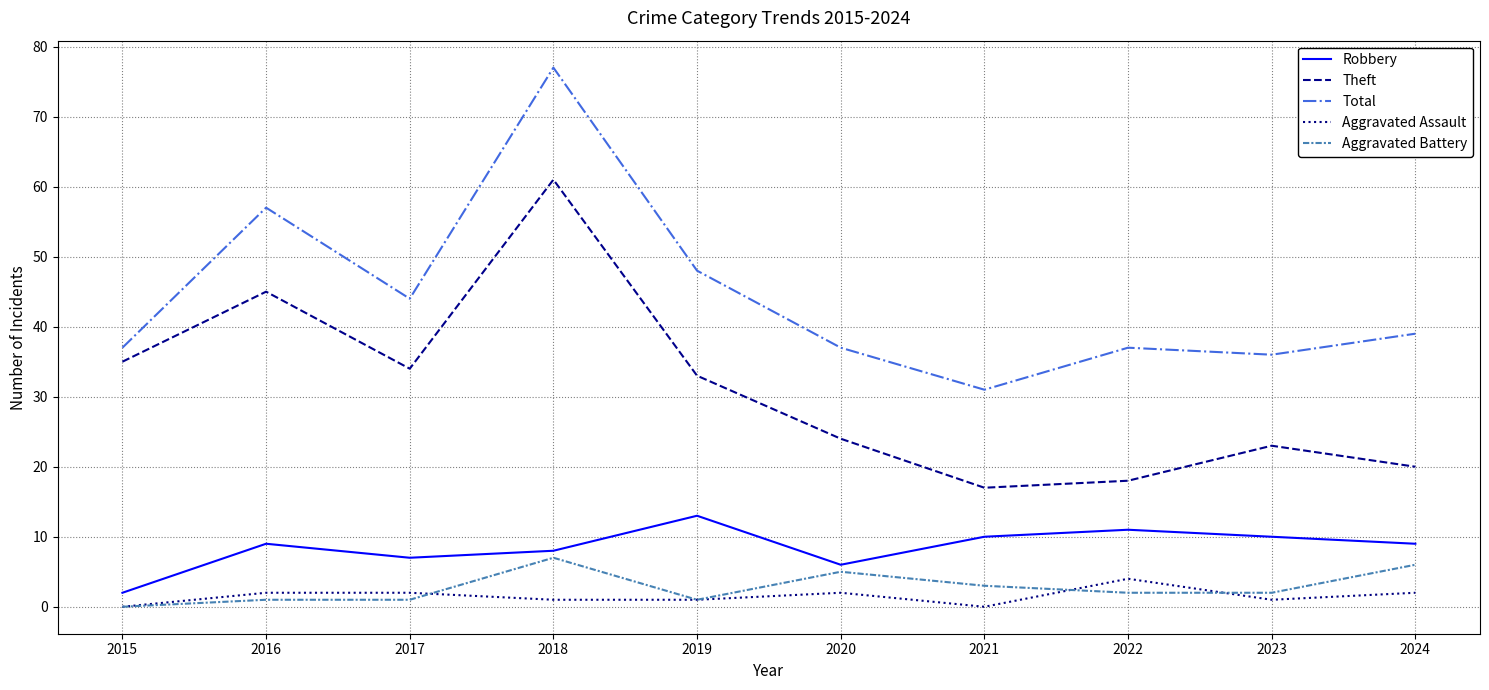

Is it true that Aggravated Assault equals 3 at 2015?

False